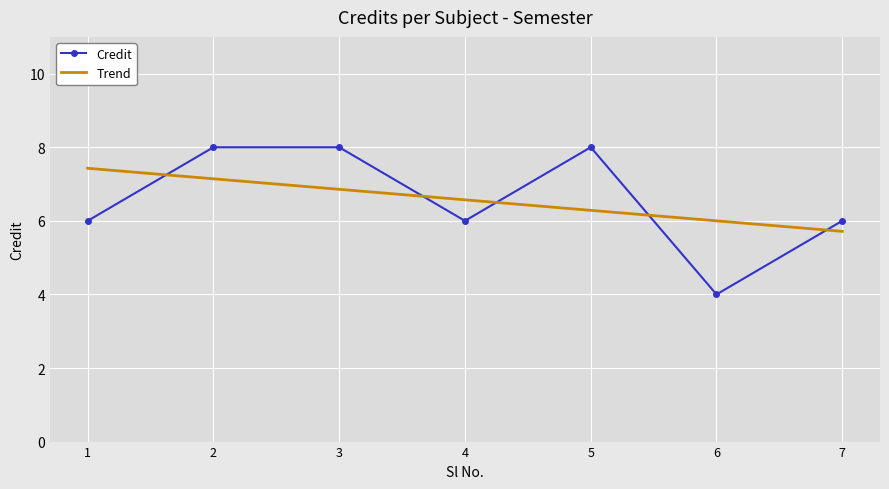

What is the average value of the Trend series?

6.6